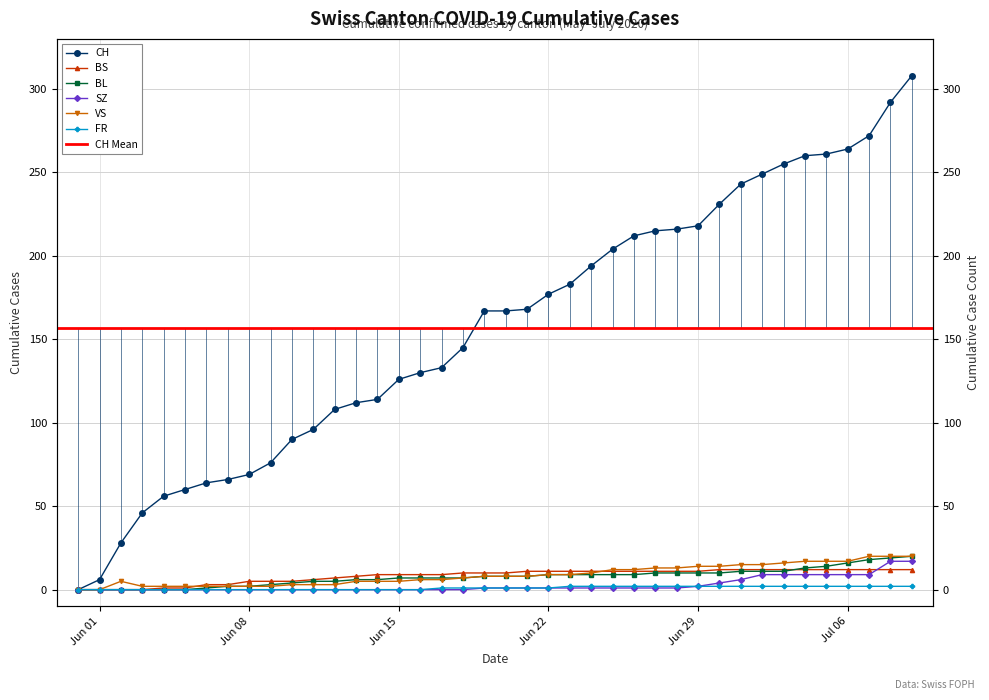

True or false: CH and VS intersect in this chart.

False